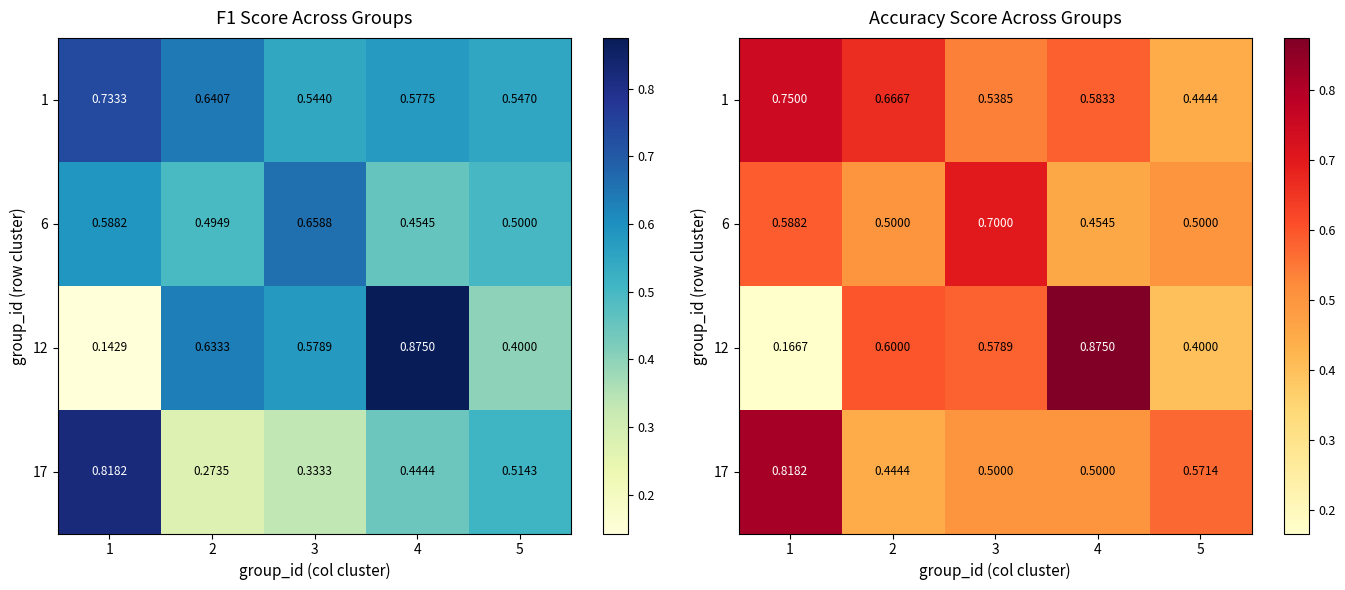

Rank the series by their average value, from highest to lowest.

1, 17, 6, 12